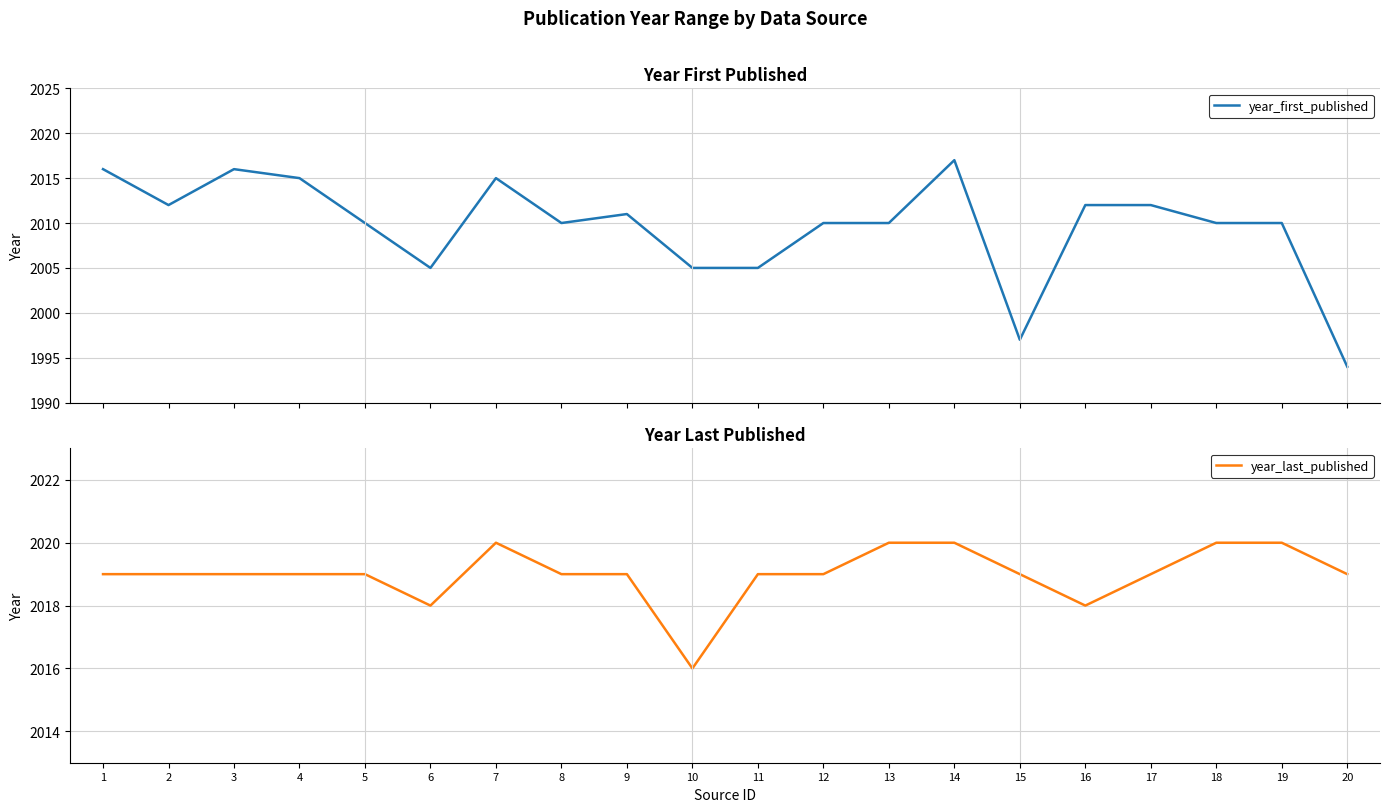

The value of year_first_published at 4 is 2015. True or false?

True